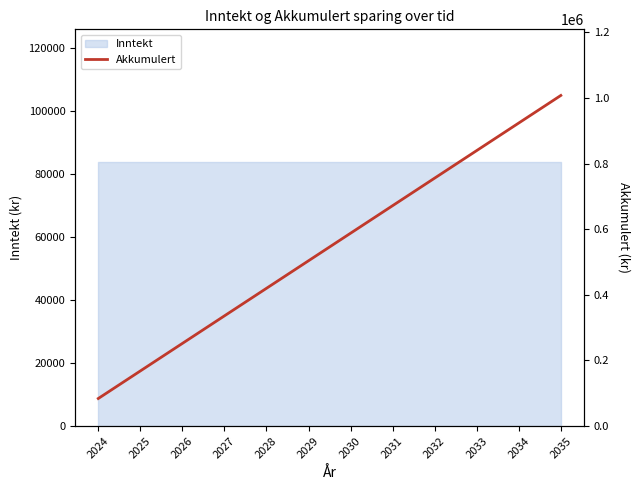

What is the value of the 11th point from the left?

924000